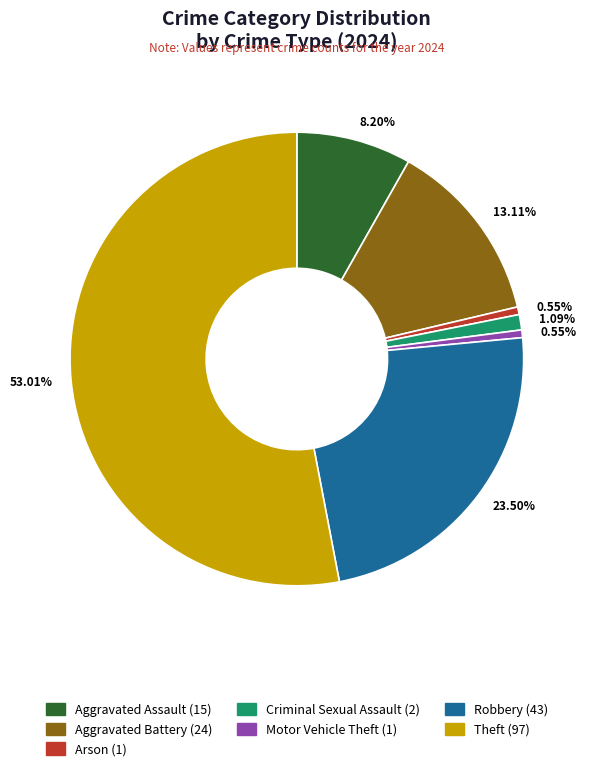

Does any single category account for the majority?

Yes